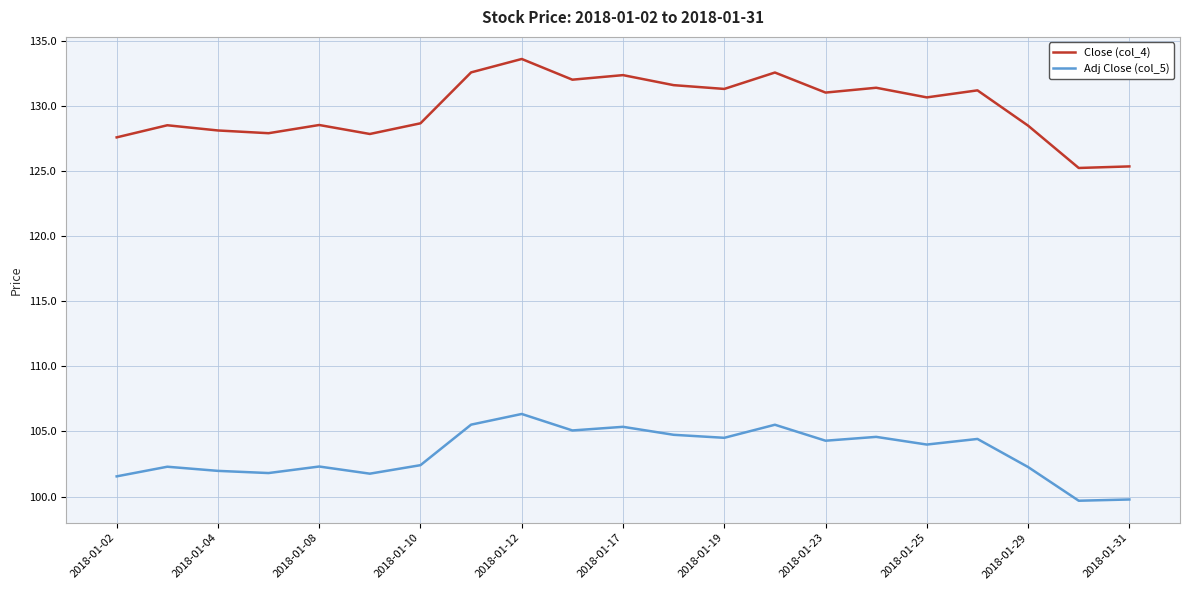

What is the difference between the maximum and minimum values in the Adj Close (col_5) series?

6.7